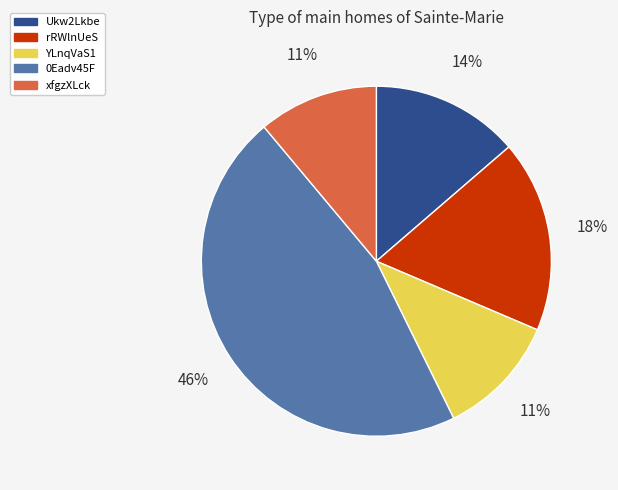

Is YLnqVaS1 the majority of the pie?

No